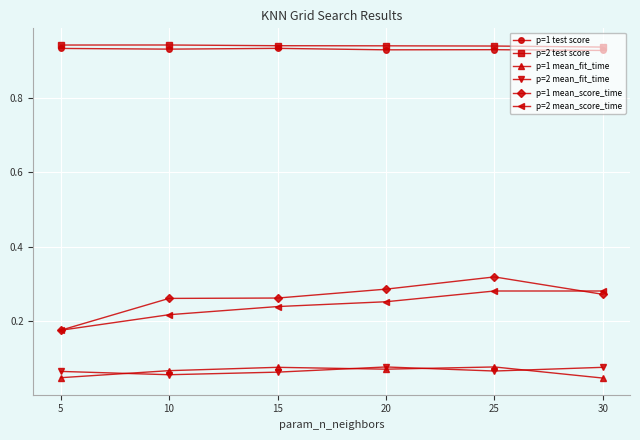

True or false: p=1 mean_score_time and p=1 mean_fit_time intersect in this chart.

False